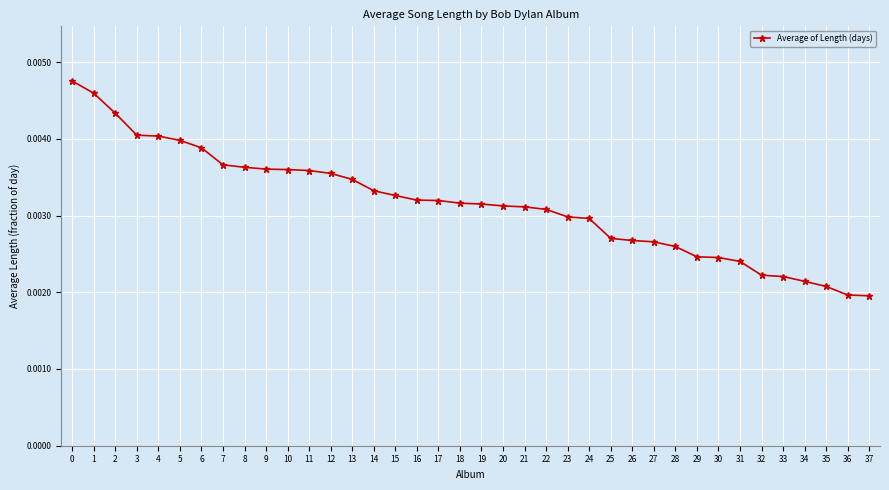

How many lines are shown in the chart?

1